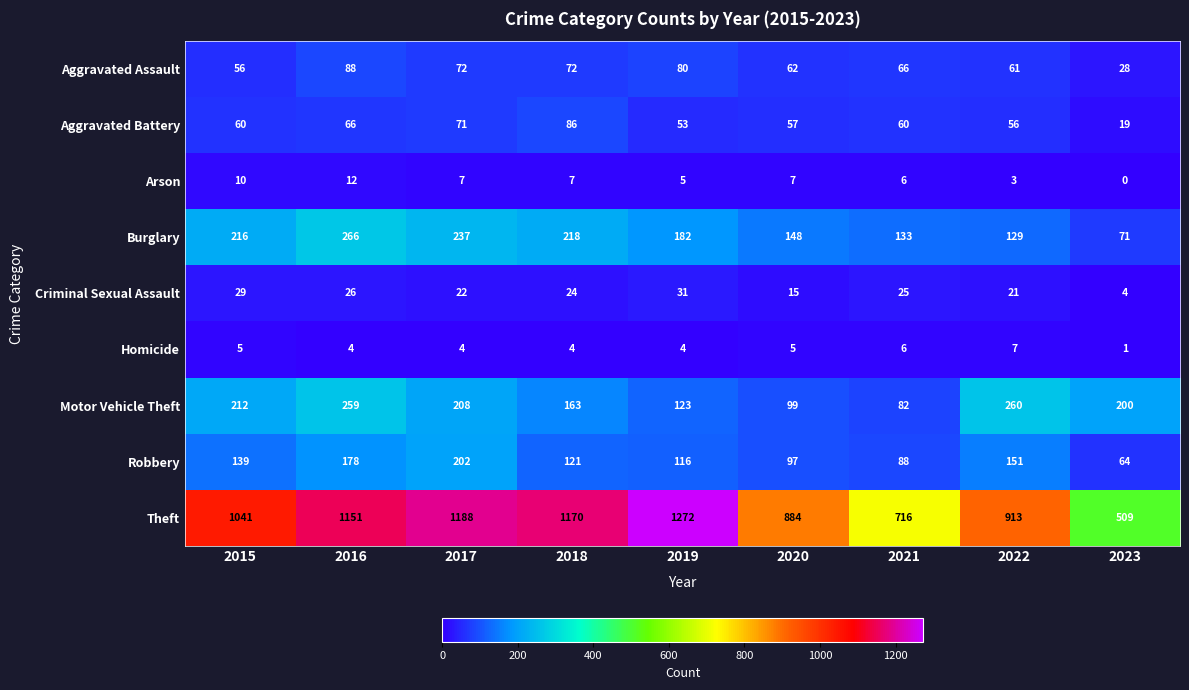

List the series in order of their peak value, highest first.

Theft, Burglary, Motor Vehicle Theft, Robbery, Aggravated Assault, Aggravated Battery, Criminal Sexual Assault, Arson, Homicide